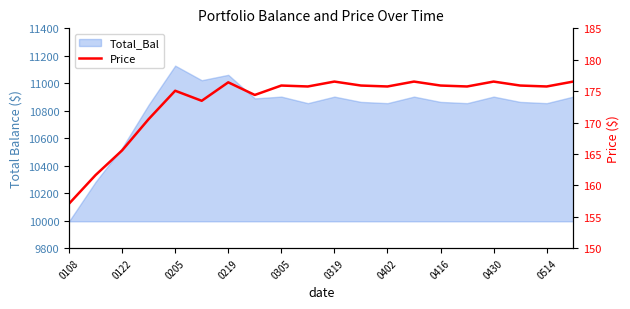

How many interior local valleys (lower than both neighbors) does the data have?

6